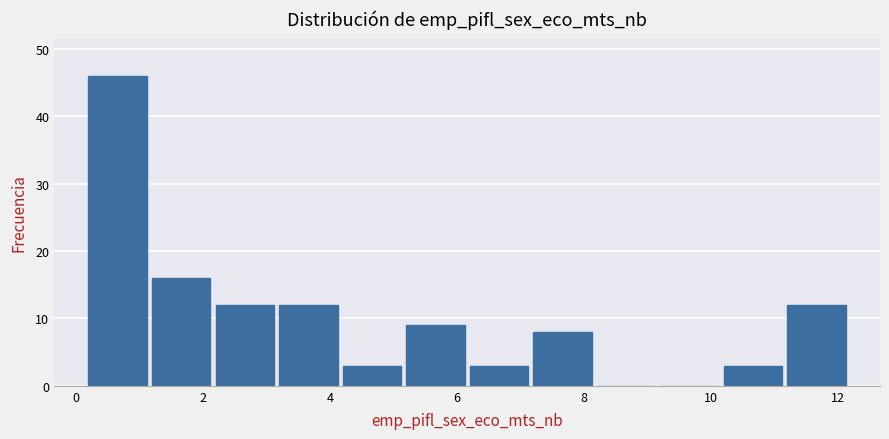

Reading left to right, transcribe this chart: for each bar, give the range it covers on the x-axis and its height. Neither the bar edges nor the heights are printed on the chart, so give them approximately, as read against the axes.

0.2 to 1.2: 46
1.2 to 2.2: 16
2.2 to 3.2: 12
3.2 to 4.2: 12
4.2 to 5.2: 3
5.2 to 6.2: 9
6.2 to 7.2: 3
7.2 to 8.2: 8
8.2 to 9.2: 0
9.2 to 10.2: 0
10.2 to 11.2: 3
11.2 to 12.2: 12